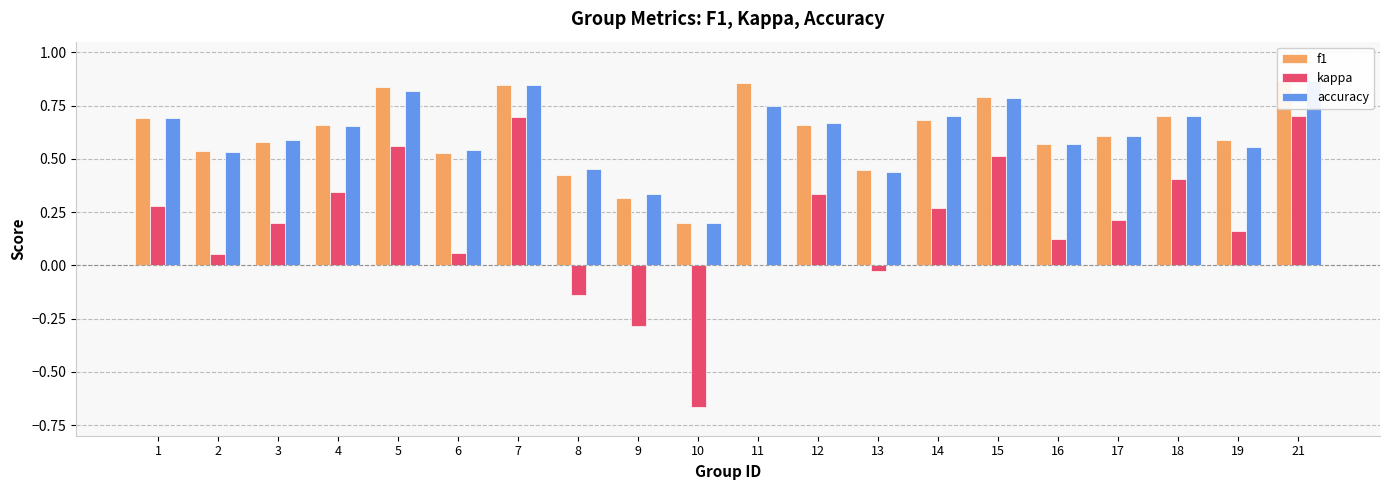

What is the total value across all series at 11?

1.6